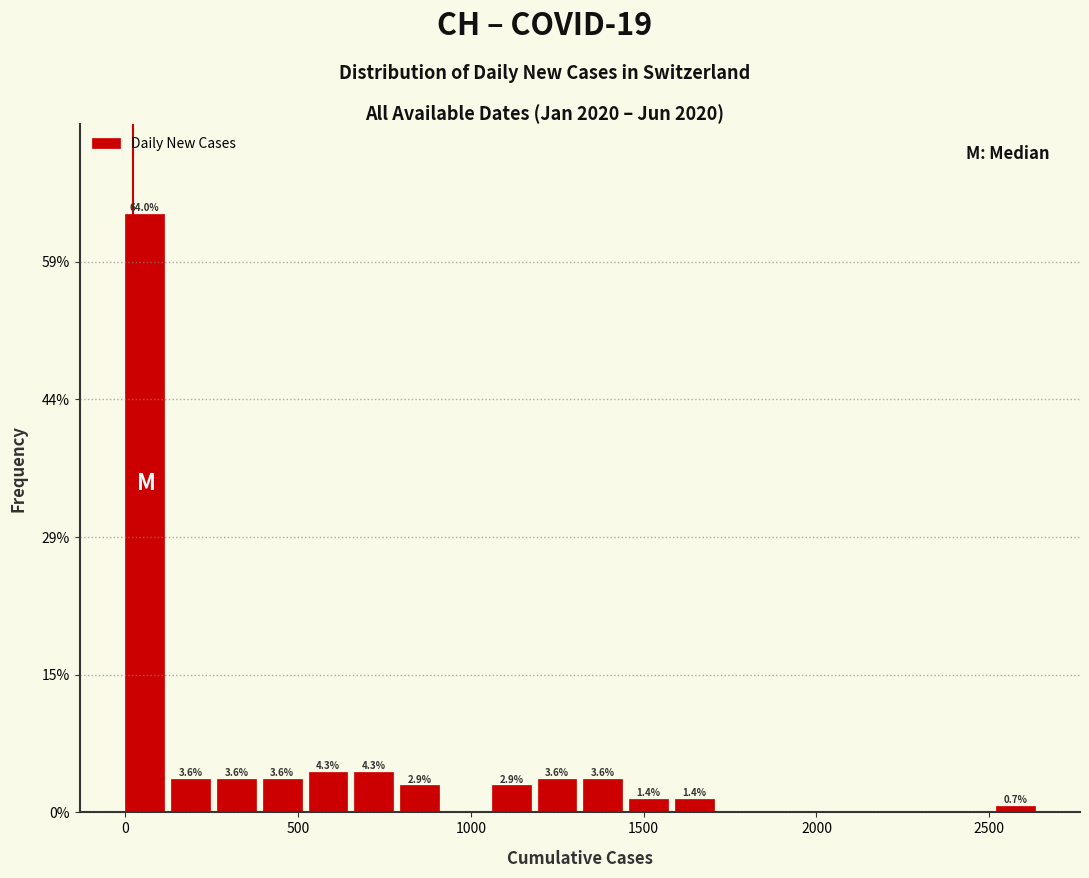

Read against the x-axis, roughly where is the centre of the tallest bar?

50